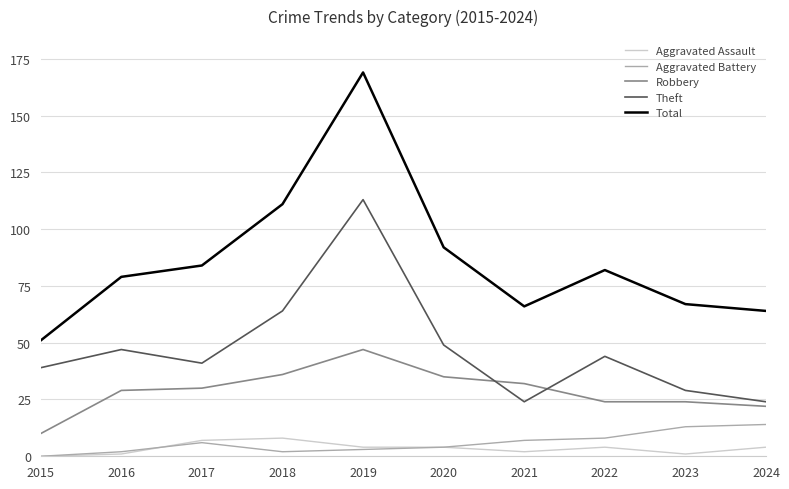

Where is Total nearest to the value 110?

2018